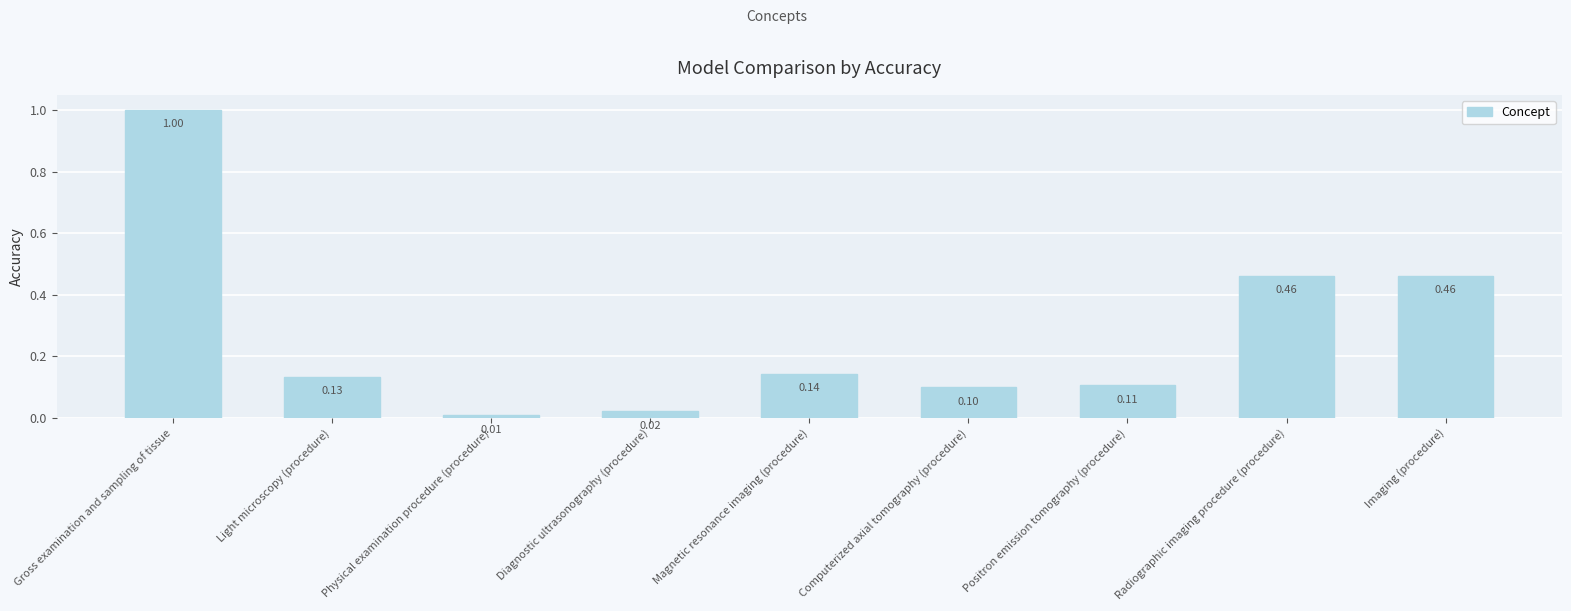

Which label corresponds to the largest value in the chart?

Gross examination and sampling of tissue